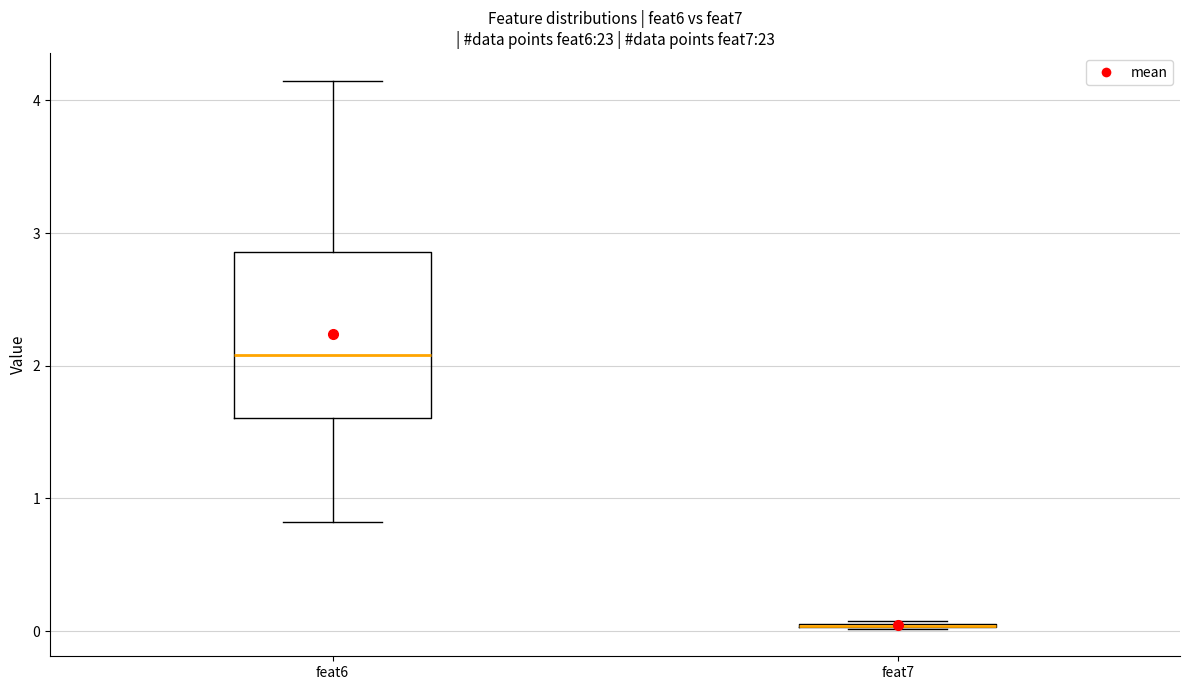

Reading left to right, read every box against the y-axis: the position of its median line, the range the box covers, and the ends of its whiskers. The values are not printed on the chart, so give them approximately, as read against the axis.

feat6: median 2.1, box 1.6 to 2.9, whiskers 0.8 to 4.2
feat7: box collapsed to a line at 0.0, whiskers 0.0 to 0.1